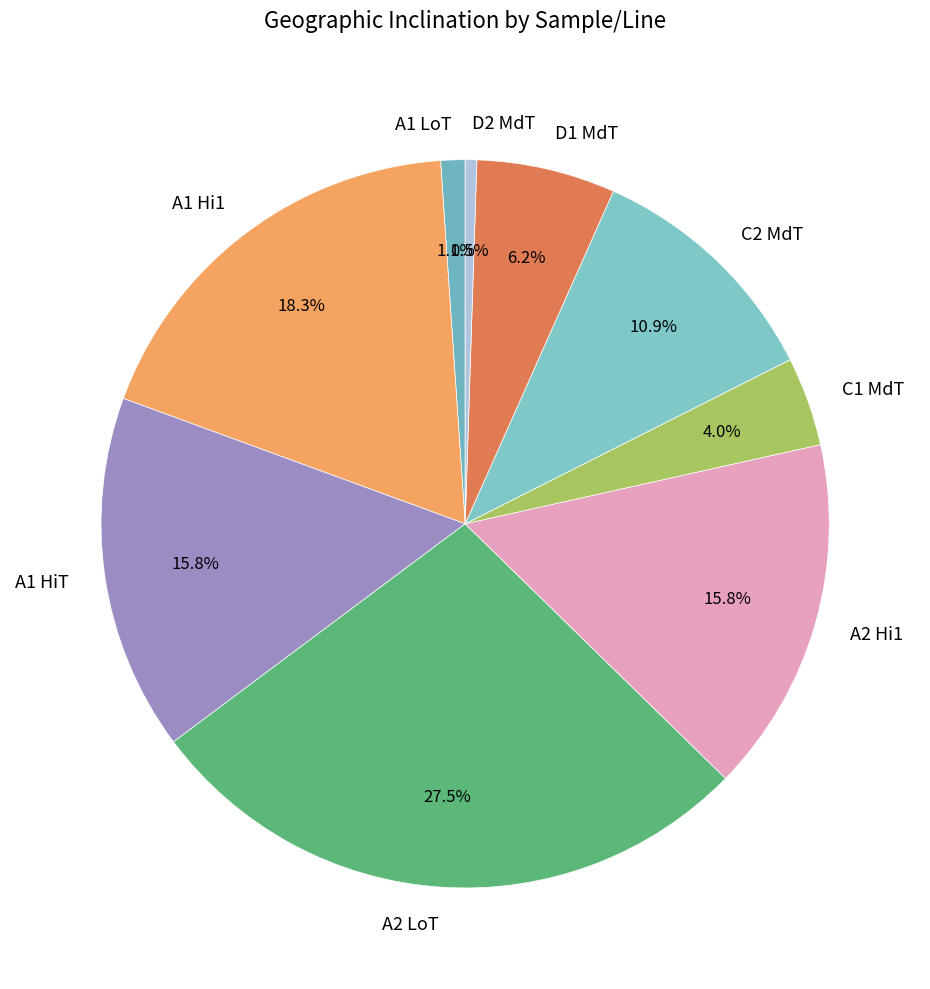

How many segments does this pie chart have?

9